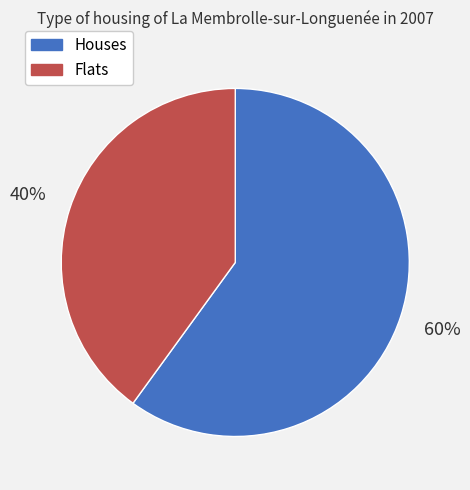

Which slice is the smallest?

Flats